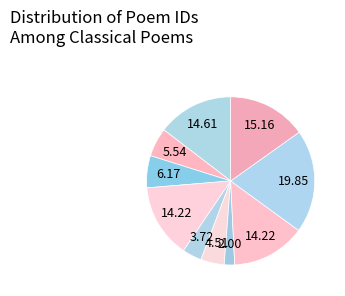

To the nearest percent, what is the difference between the largest and smallest slice percentages?

18%